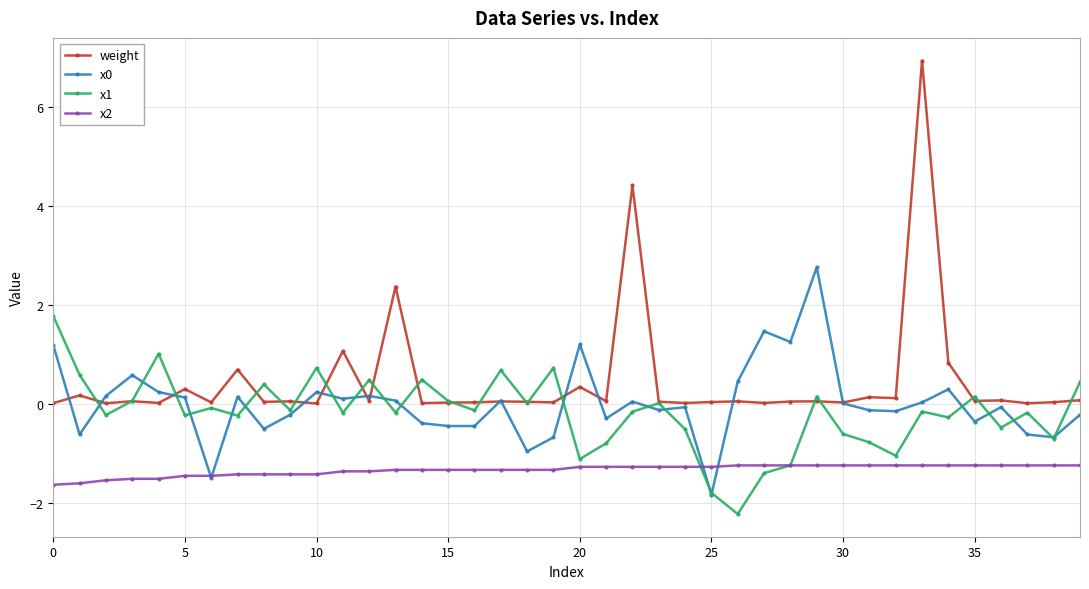

Which series ends up on top after the final intersection of x1 and weight?

x1